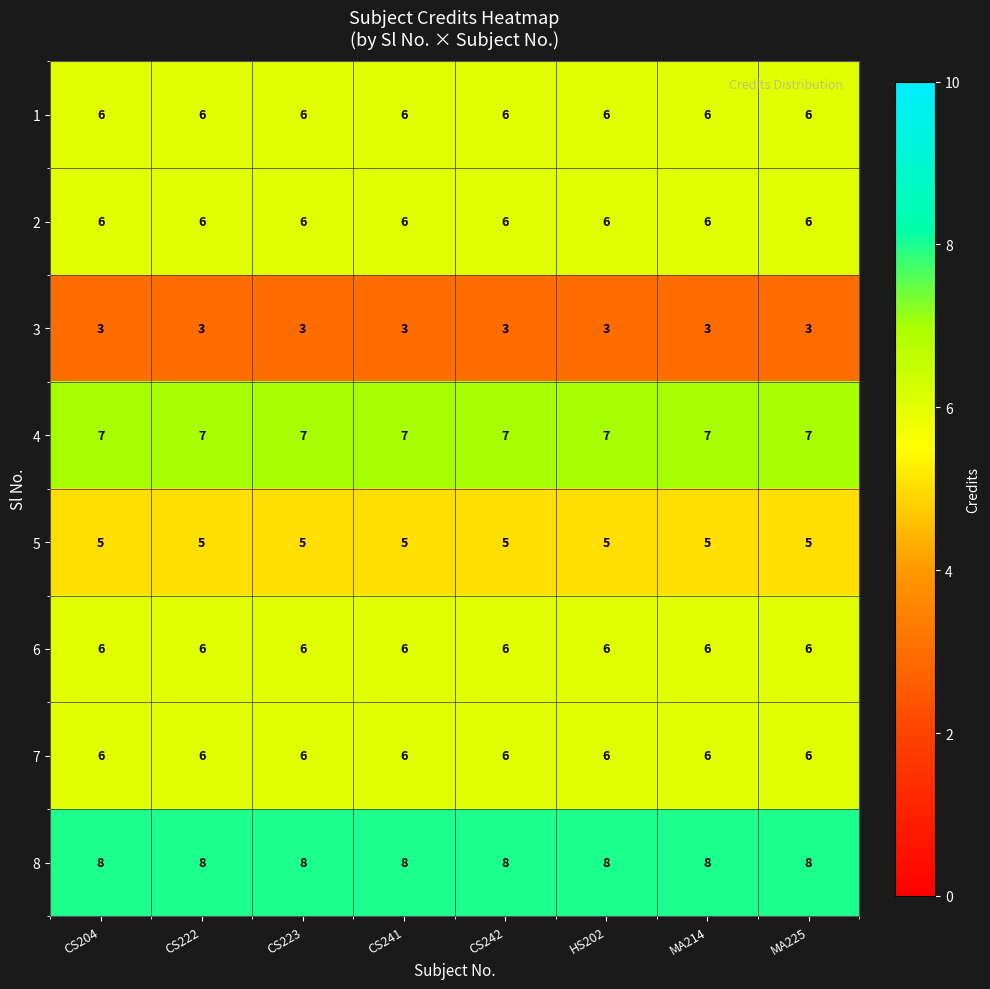

Count the number of data series in this chart.

8